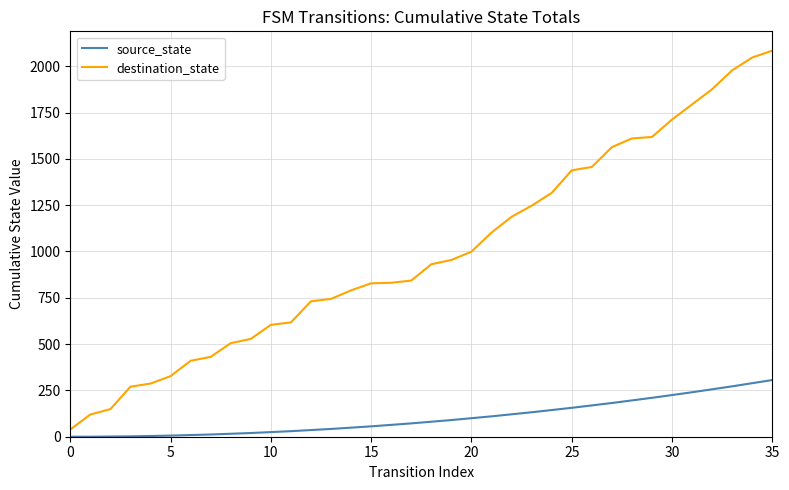

True or false: source_state and destination_state intersect in this chart.

False